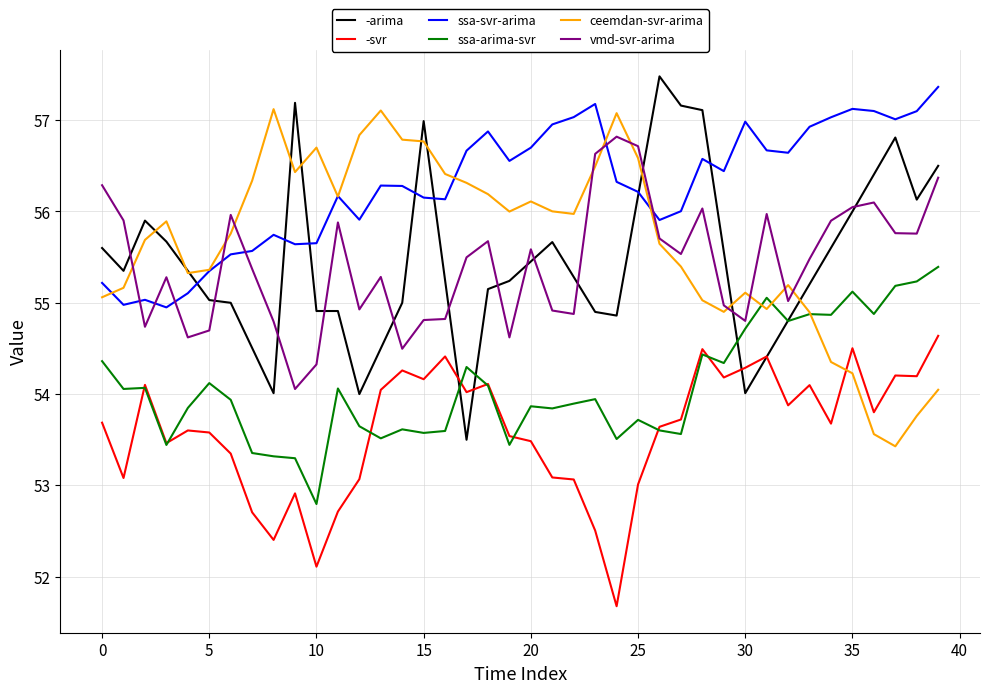

What is the minimum value for -arima?

53.5